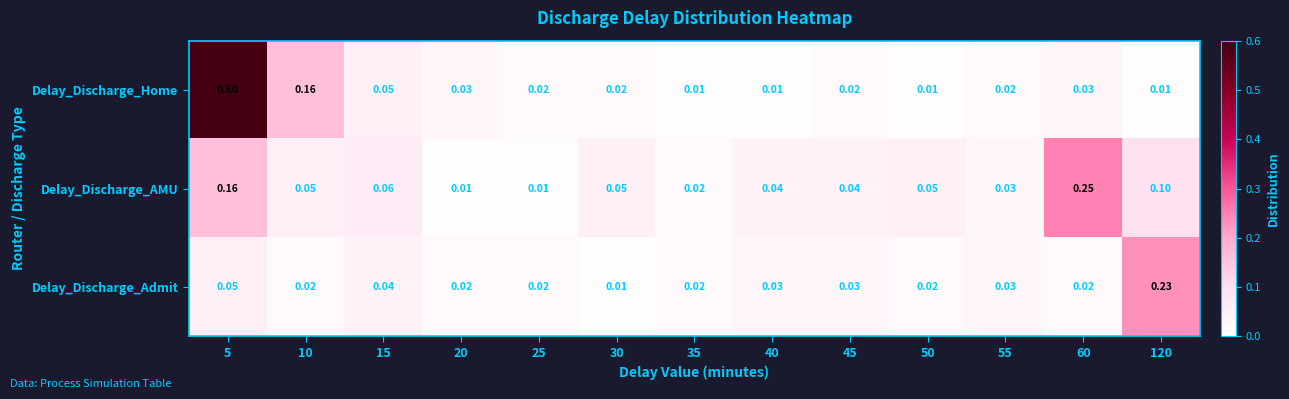

Which series has the widest spread of values?

Delay_Discharge_Home